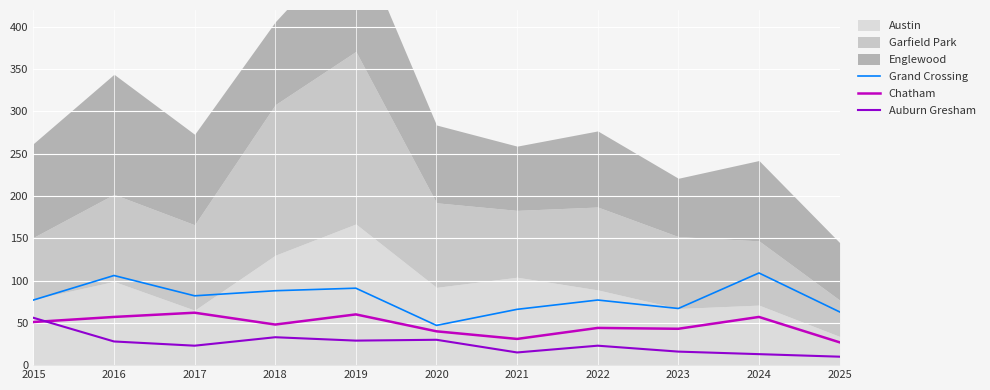

Is it true that Chatham equals 43 at 2017?

False